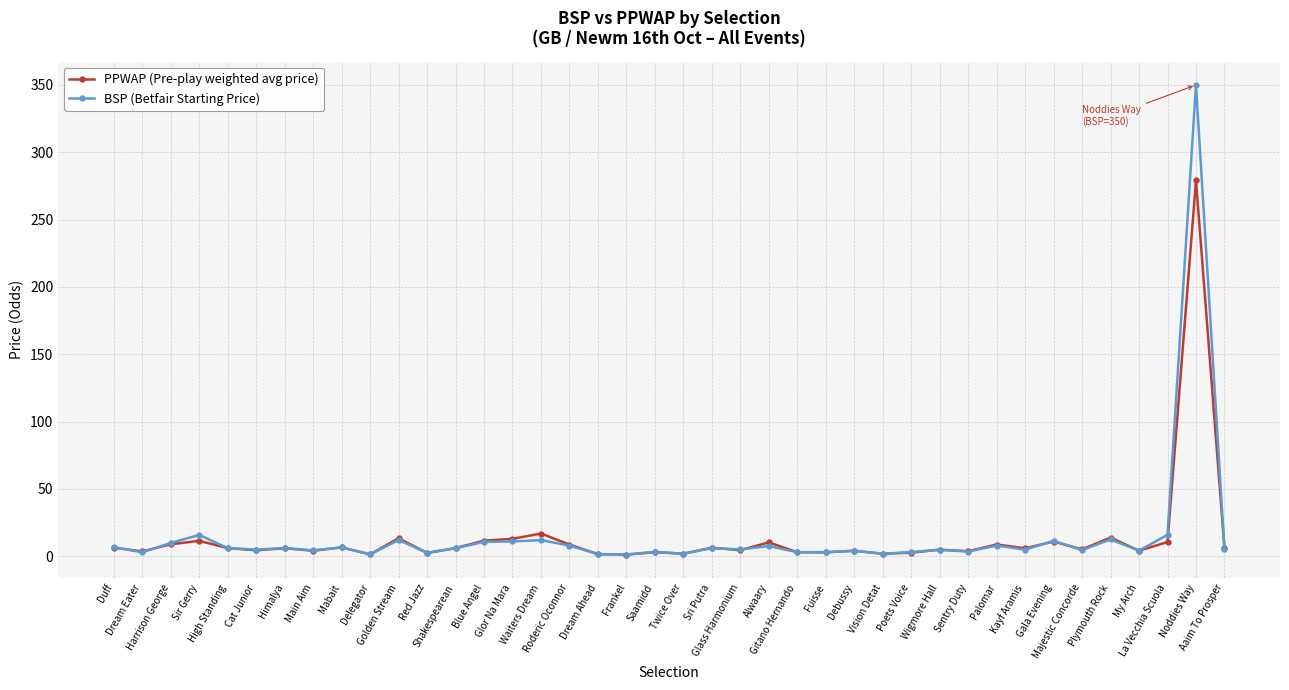

How many lines are shown in the chart?

2